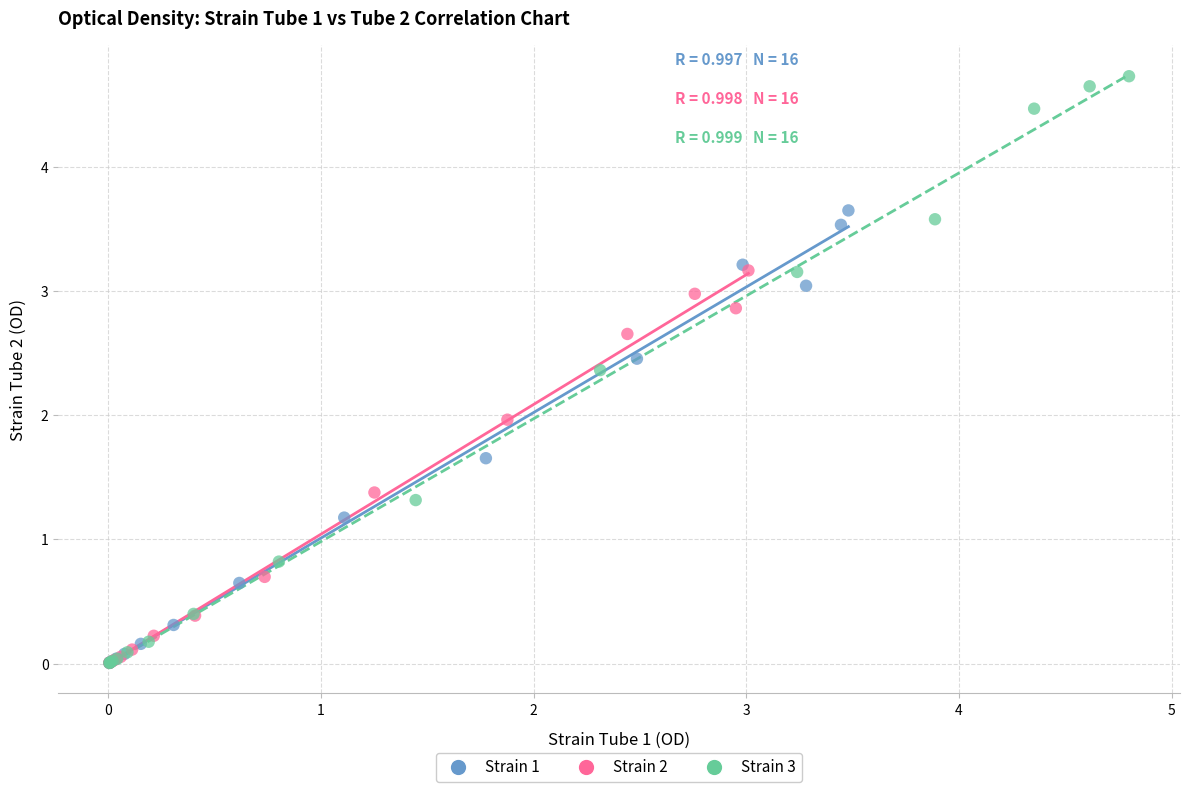

Which series reaches the maximum Y coordinate?

Strain 3